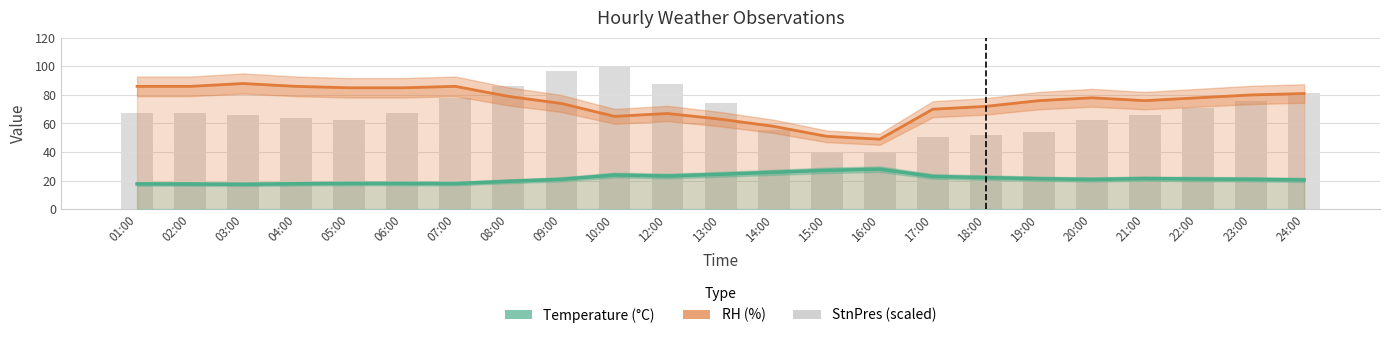

What is the sum of all RH values?

1719.0